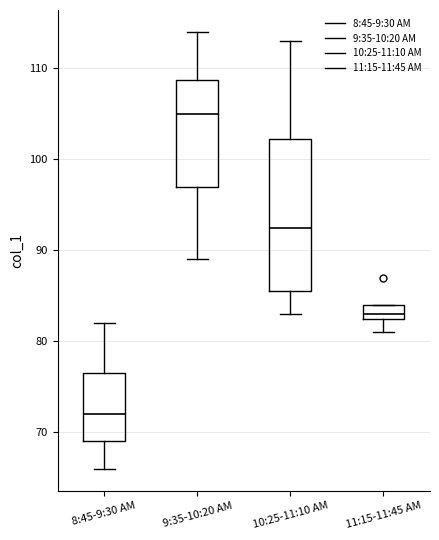

Where does the lower whisker of the box for 10:25-11:10 AM end on the y-axis? The values are not printed on the chart, so give them approximately, as read against the axis.

83